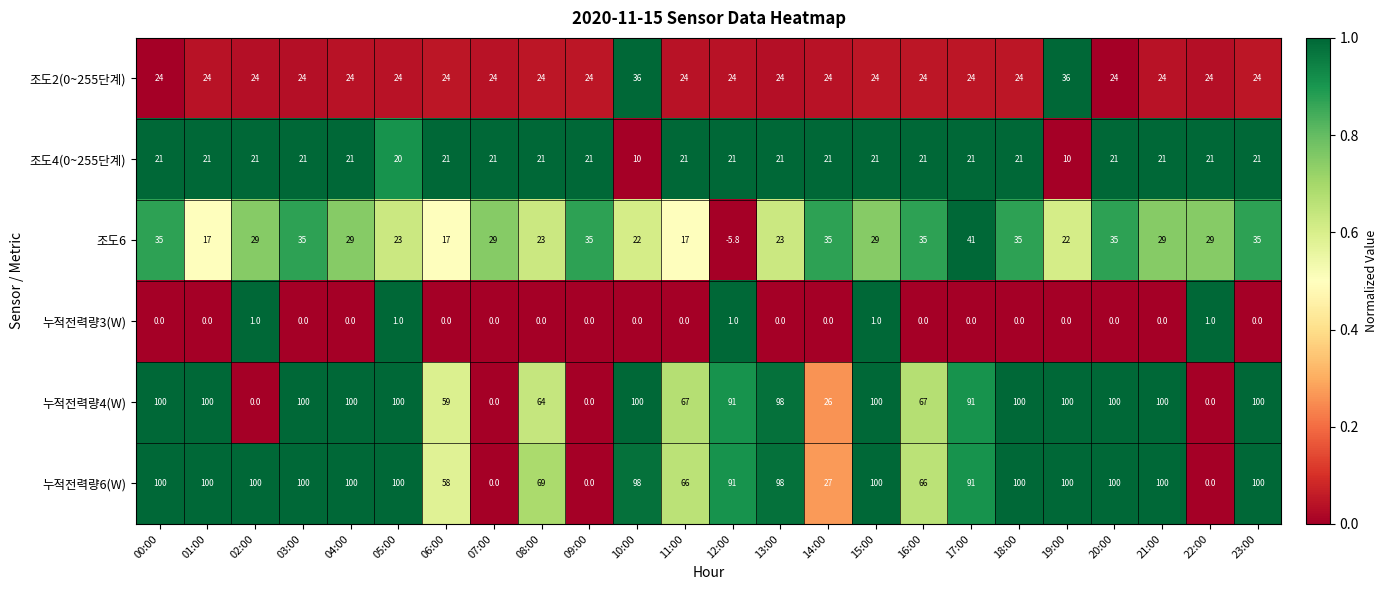

What is the minimum value shown in the chart?

-5.8